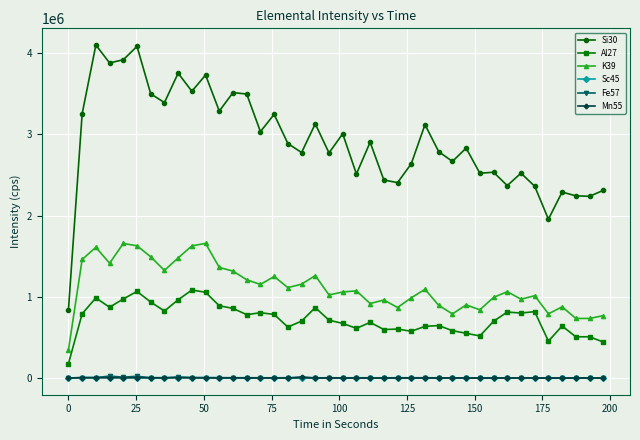

Which series has the largest total across all categories?

Si30